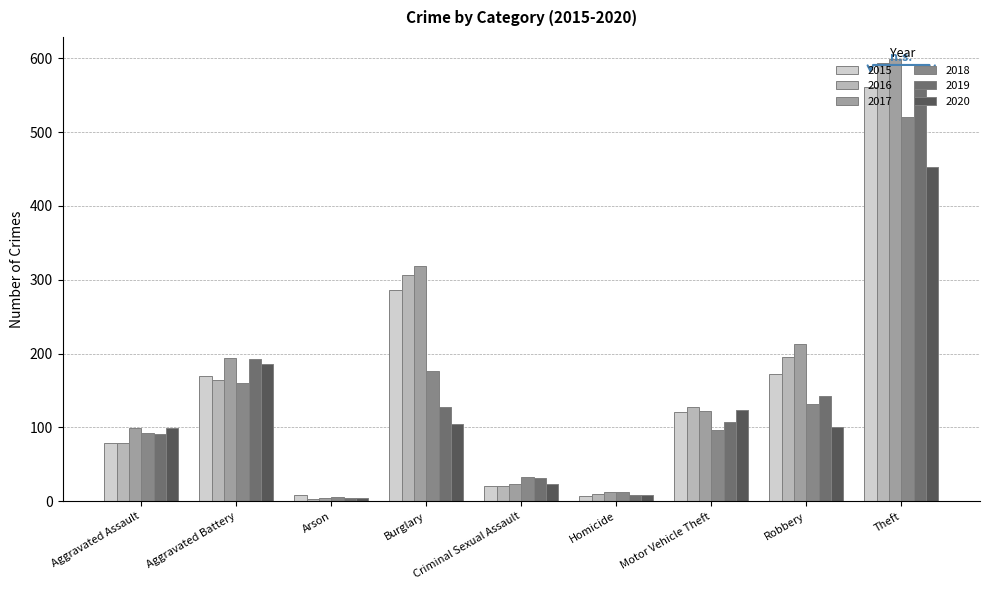

The value of 2016 at Aggravated Battery is 164. True or false?

True